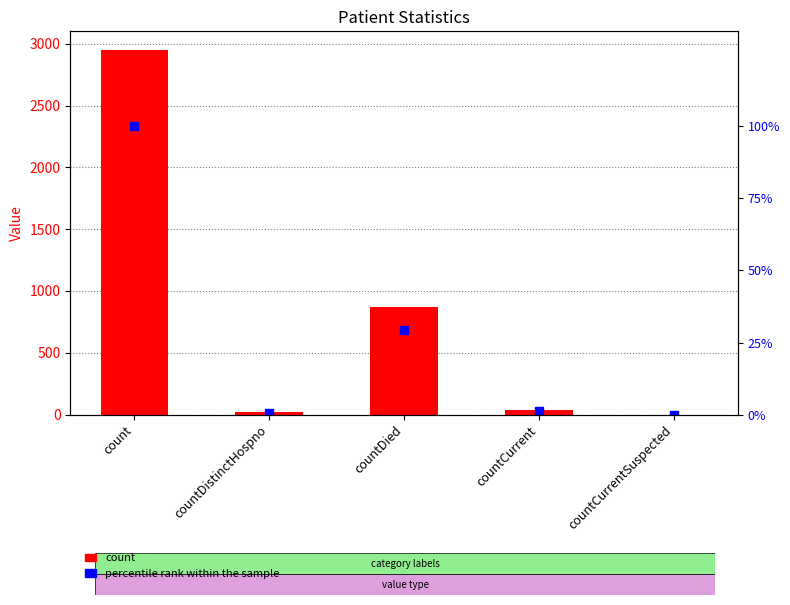

What is the sum of the percentile rank within the sample values at count and countDistinctHospno?

100.6